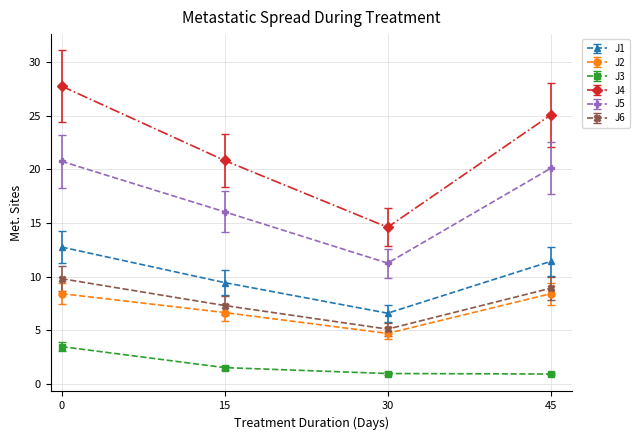

Which series has the largest range (max minus min)?

J4